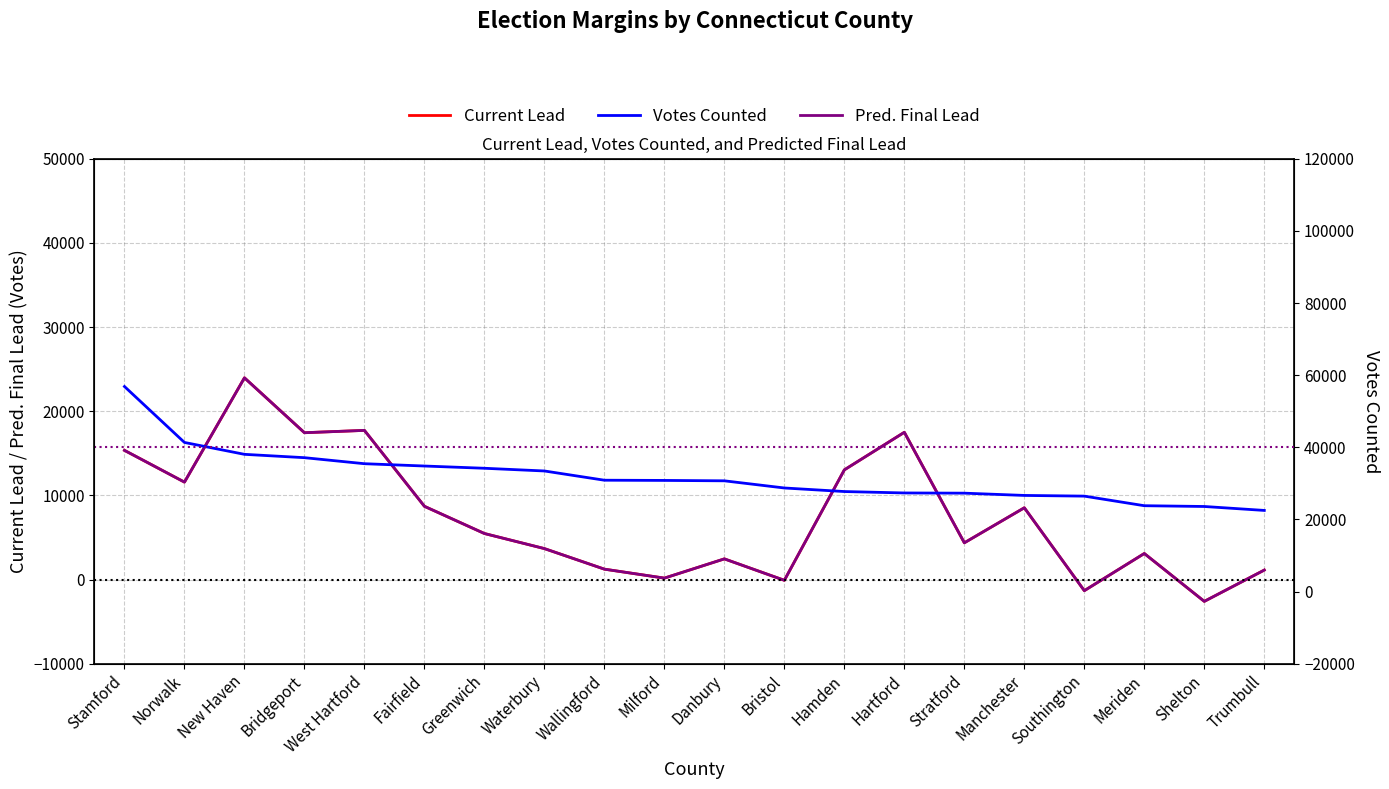

Reading left to right, extract all data points from this chart.

Current Lead: Stamford=15350	Norwalk=11575	New Haven=23969	Bridgeport=17446	West Hartford=17723	Fairfield=8702	Greenwich=5469	Waterbury=3677	Wallingford=1234	Milford=169	Danbury=2456	Bristol=-91	Hamden=13033	Hartford=17496	Stratford=4364	Manchester=8528	Southington=-1323	Meriden=3094	Shelton=-2594	Trumbull=1124
Pred. Final Lead: Stamford=15350	Norwalk=11575	New Haven=23969	Bridgeport=17446	West Hartford=17723	Fairfield=8702	Greenwich=5469	Waterbury=3677	Wallingford=1234	Milford=169	Danbury=2456	Bristol=-91	Hamden=13033	Hartford=17496	Stratford=4364	Manchester=8528	Southington=-1323	Meriden=3094	Shelton=-2594	Trumbull=1124
Votes Counted: Stamford=56852	Norwalk=41342	New Haven=38047	Bridgeport=37120	West Hartford=35447	Fairfield=34808	Greenwich=34184	Waterbury=33433	Wallingford=30872	Milford=30814	Danbury=30704	Bristol=28718	Hamden=27731	Hartford=27338	Stratford=27281	Manchester=26653	Southington=26460	Meriden=23801	Shelton=23588	Trumbull=22495